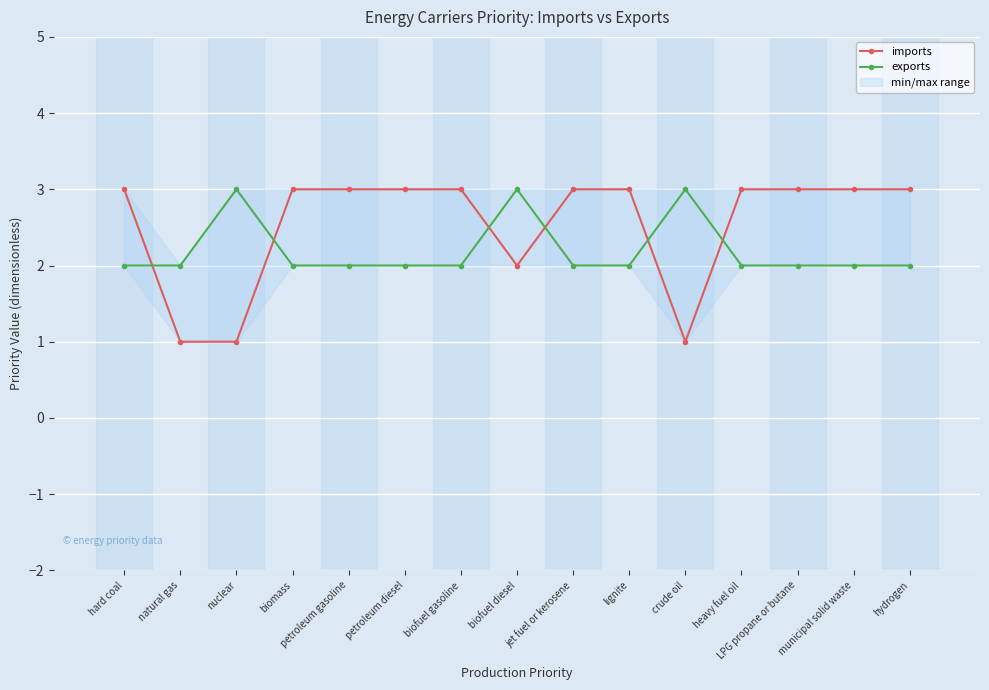

True or false: exports has a value of 2 at LPG propane or butane.

True